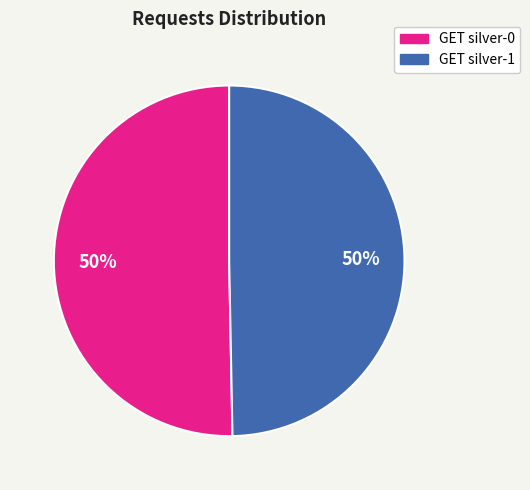

True or false: GET silver-1 accounts for 50% of the total.

True